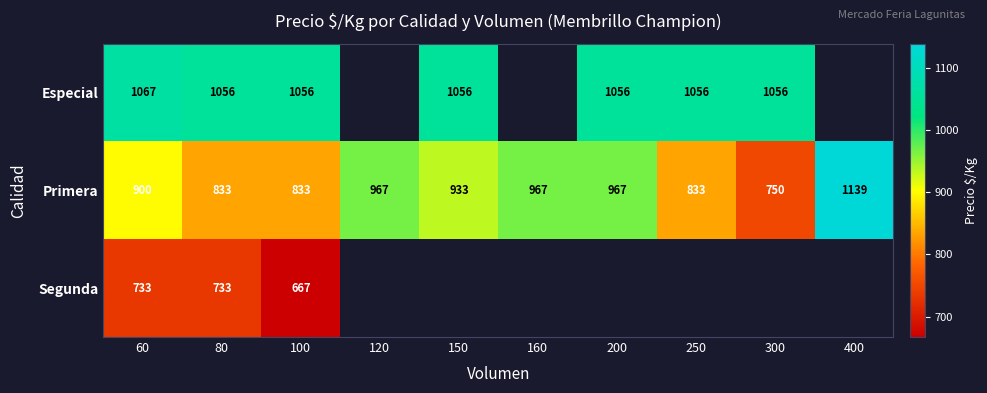

What is the total value across all series at 80?

2622